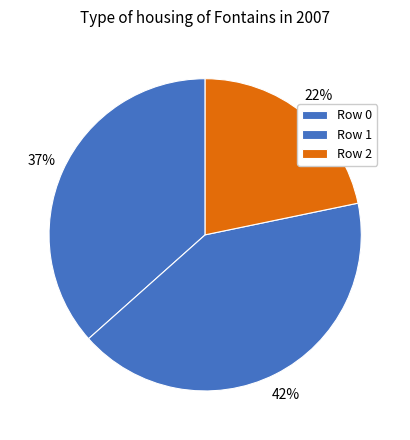

Count the number of slices in the pie.

3